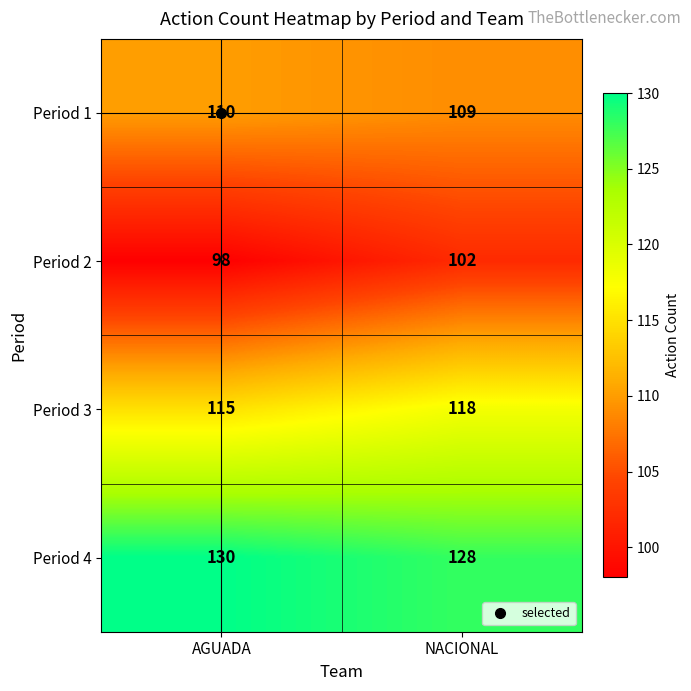

Rank the series at NACIONAL from lowest to highest value.

Period 2, Period 1, Period 3, Period 4